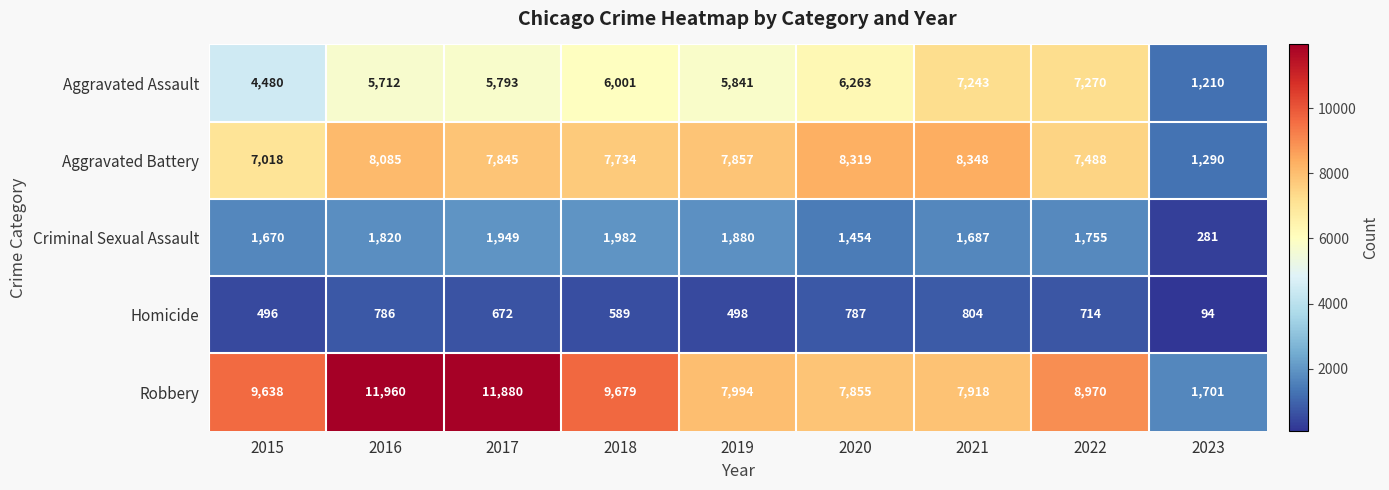

The value of Robbery at 2019 is 10666. True or false?

False